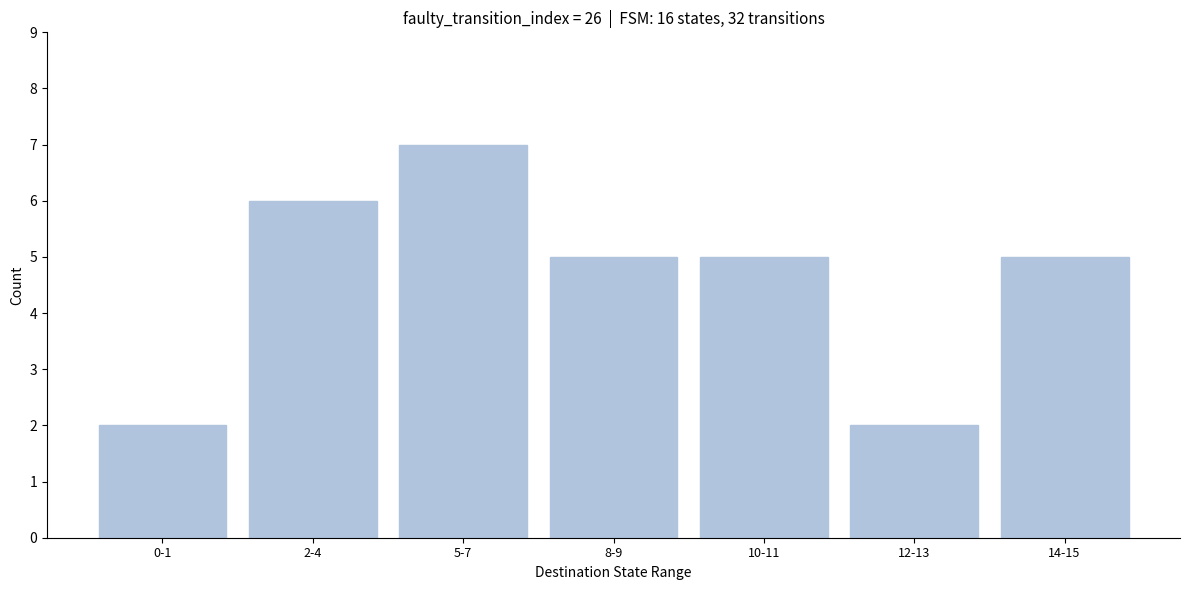

Reading right to left, list all the values displayed in this chart.

14-15=5	12-13=2	10-11=5	8-9=5	5-7=7	2-4=6	0-1=2